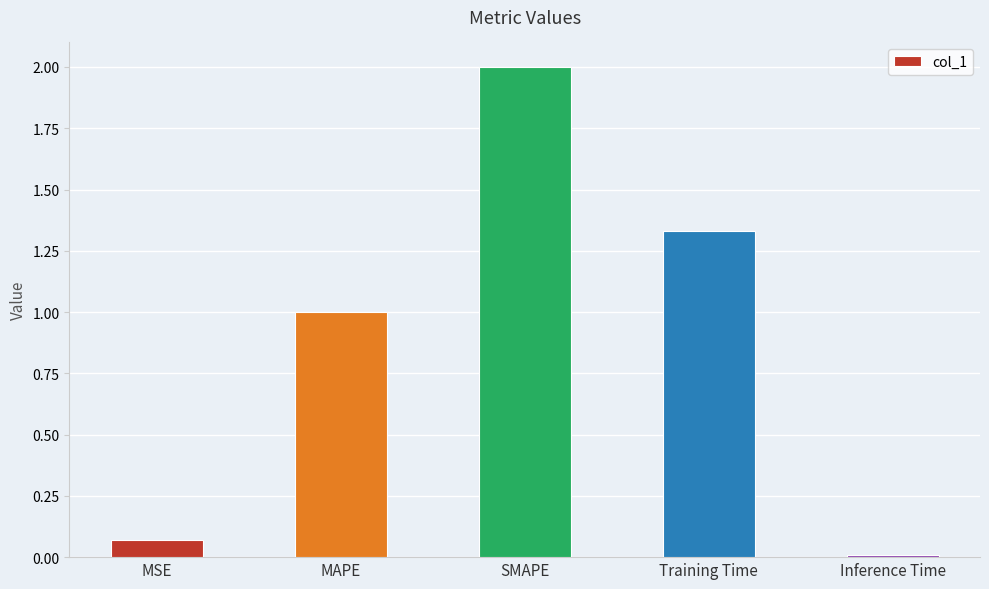

How many data points are less than 1?

2